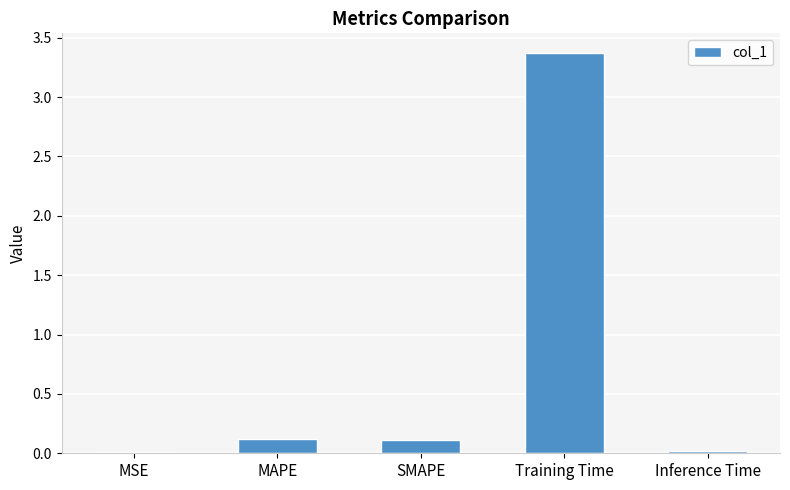

What is the sum of all values?

3.6